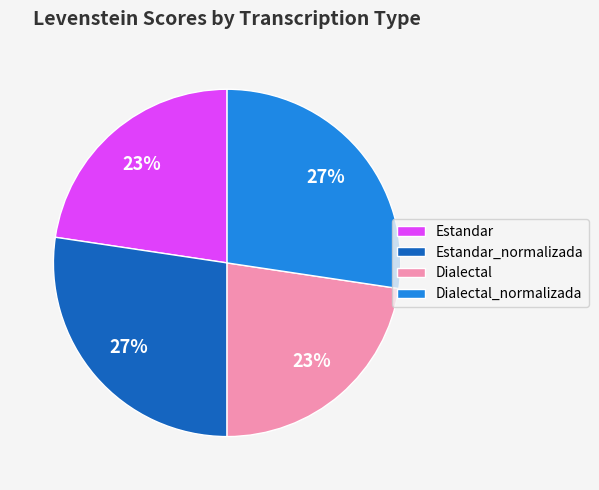

How many slices are in this pie chart?

4